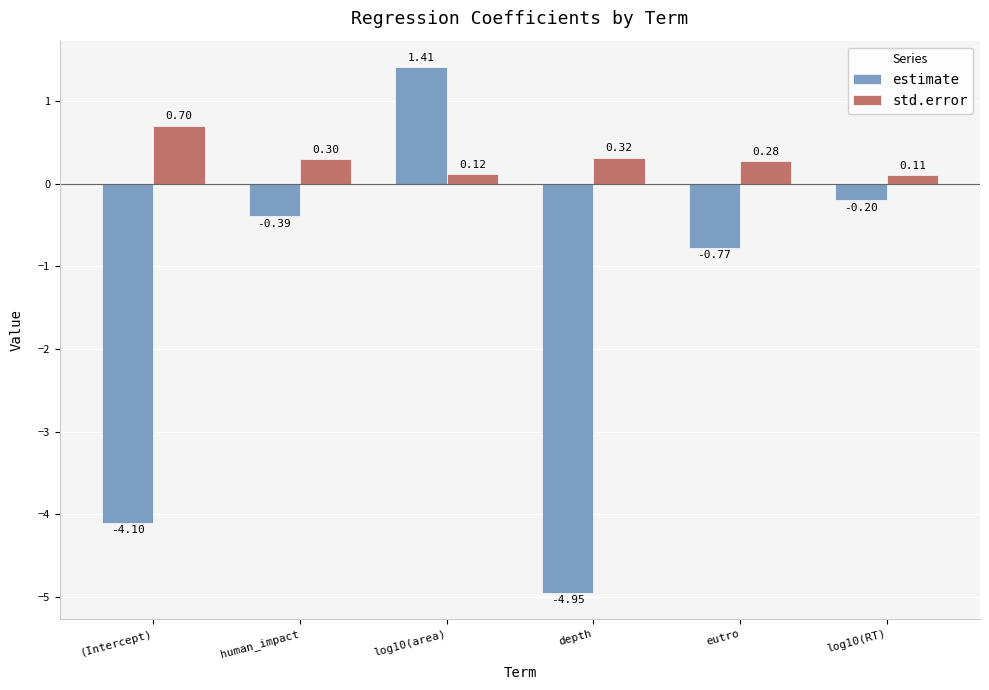

Are the bars grouped side by side (vs. stacked)?

Yes